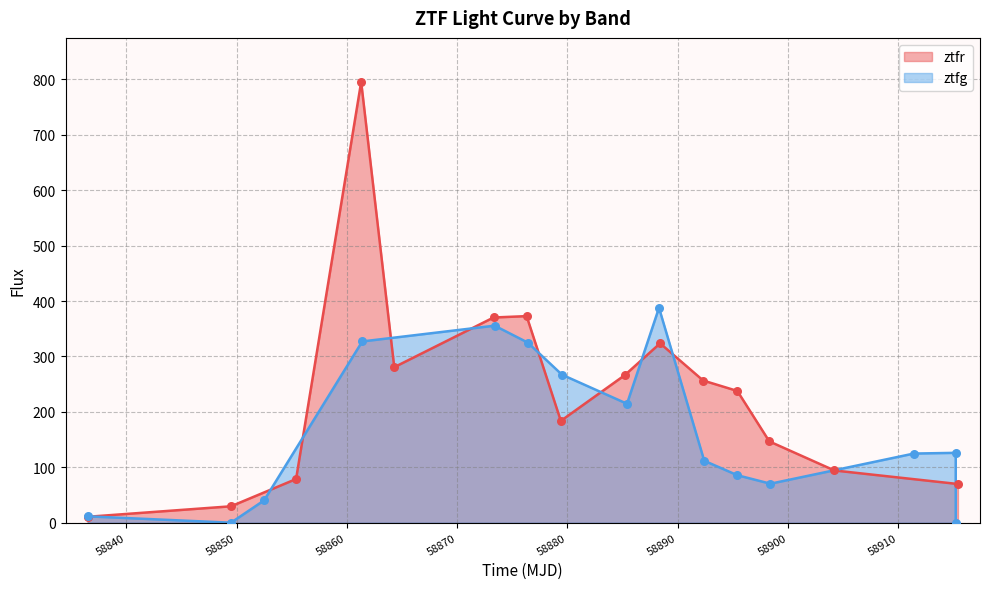

What is the maximum value for ztfr?

795.3